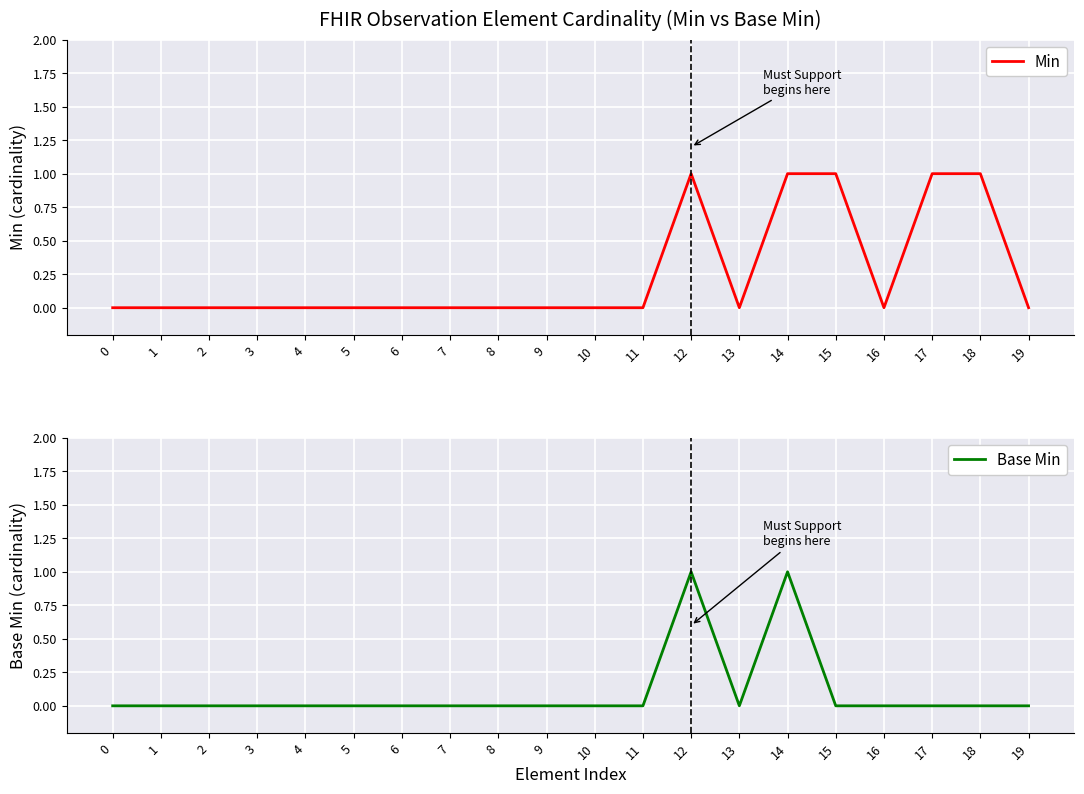

True or false: Min has a value of 0 at 4.

True